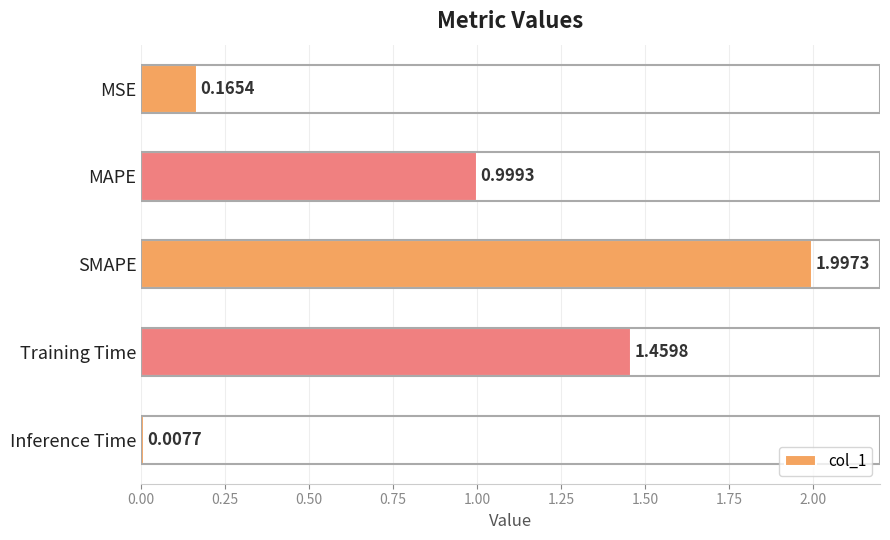

At which label is the value closest to 1?

MAPE